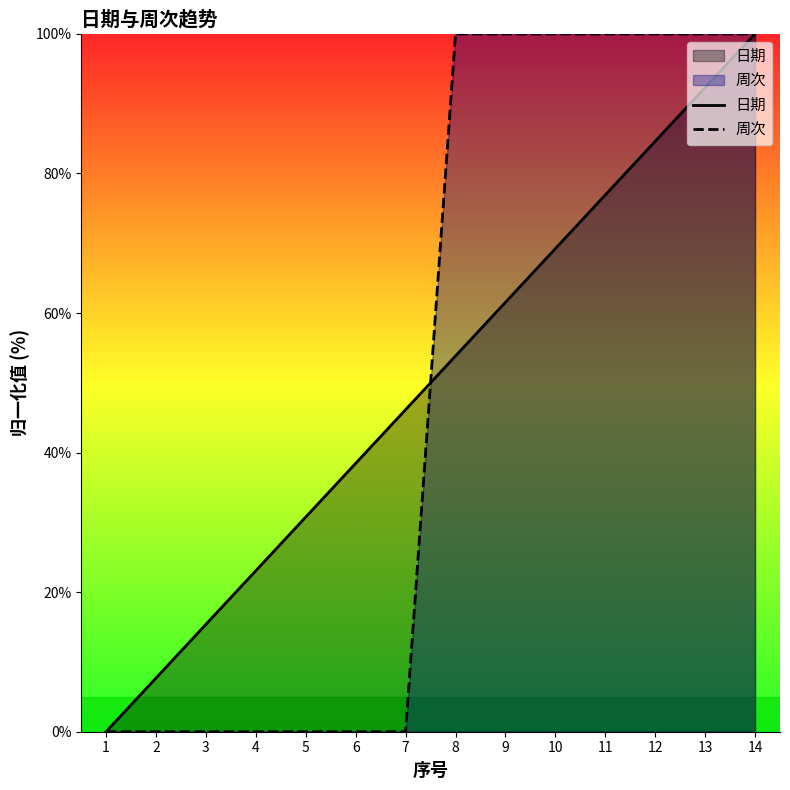

At which category is the sum across all series the highest?

14